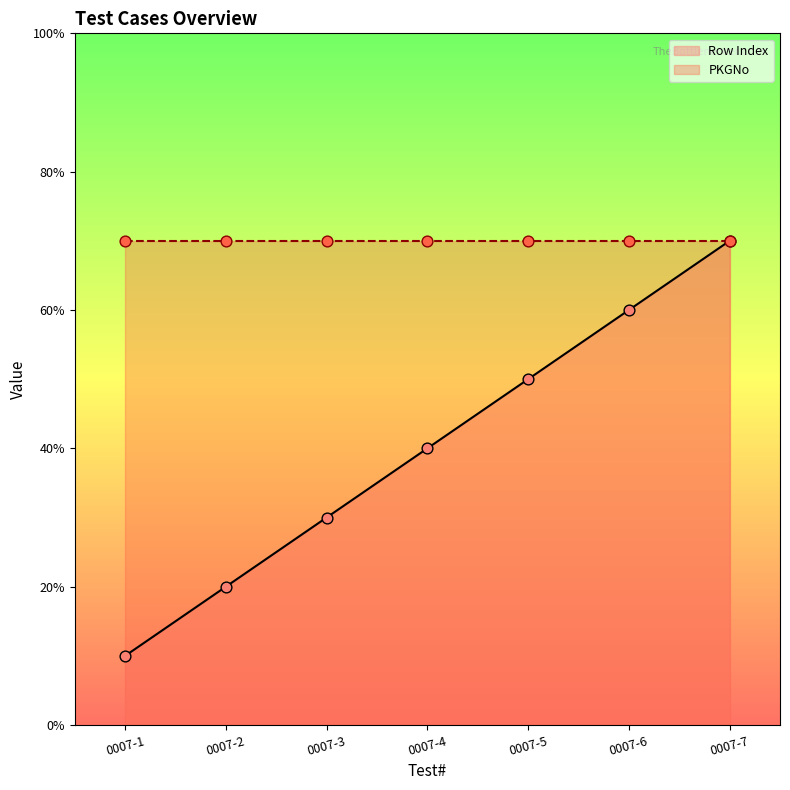

Which has a higher value, 0007-3 or 0007-2?

0007-3